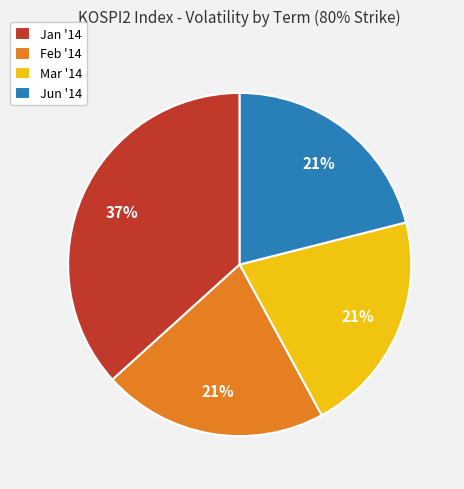

What is the ratio of the value at Jun '14 to the value at Jan '14?

0.6